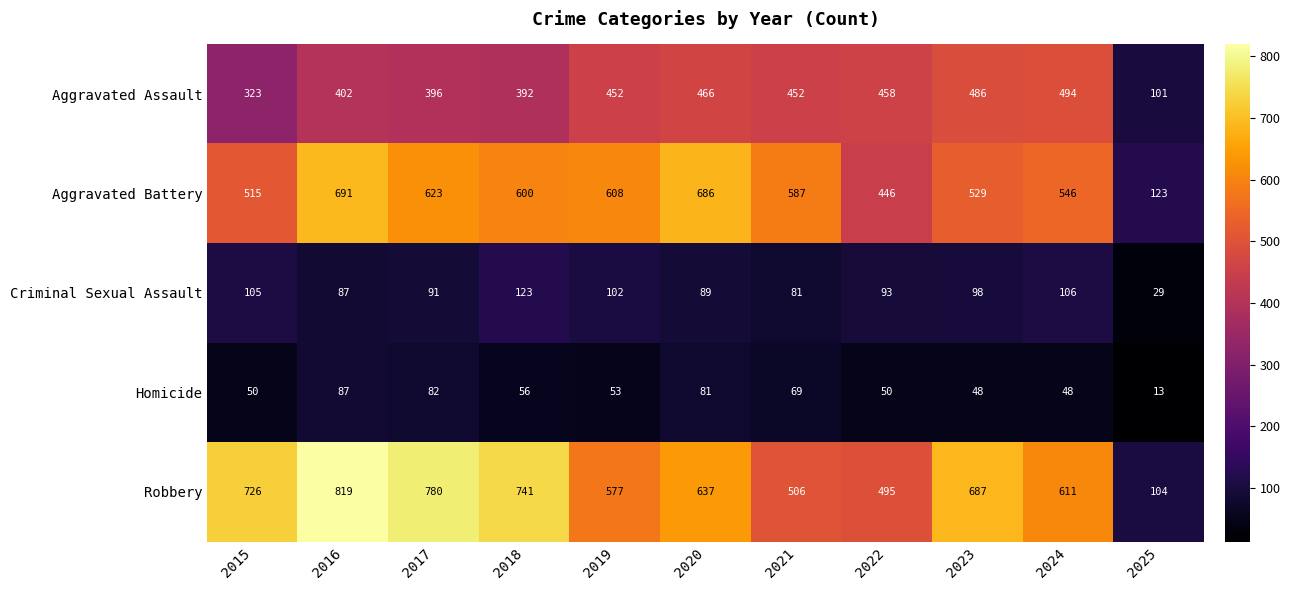

Which category has the highest value across all series?

2016